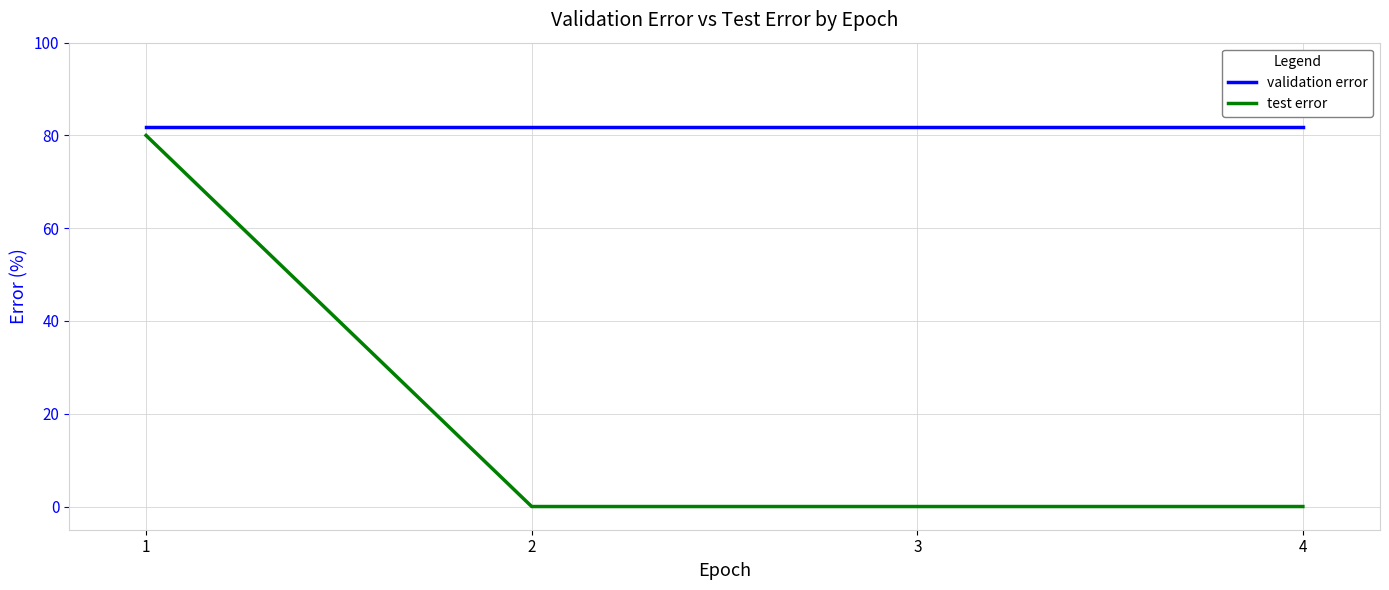

True or false: test error has more than 1 points higher than both neighbors.

False